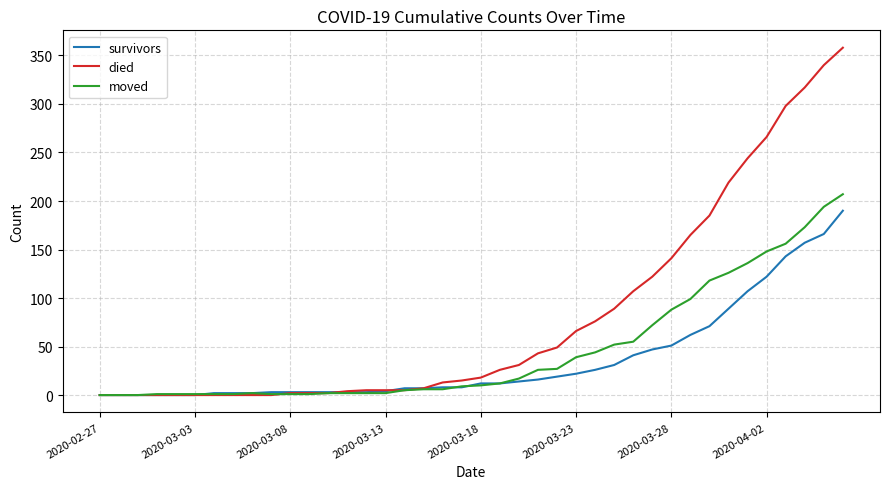

At how many categories does at least one series exceed 78?

13